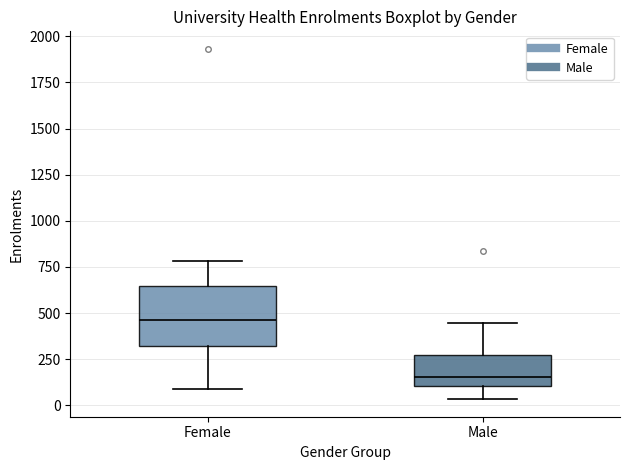

Where does the upper whisker of the box for Male end on the y-axis? The values are not printed on the chart, so give them approximately, as read against the axis.

450